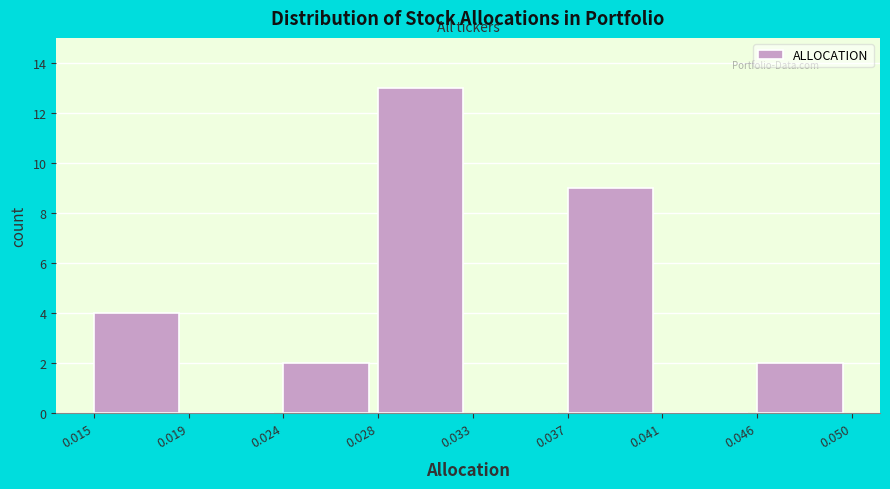

Reading left to right, list all the values displayed in this chart.

0.015=4	0.019=0	0.024=2	0.028=13	0.033=0	0.037=9	0.041=0	0.046=2